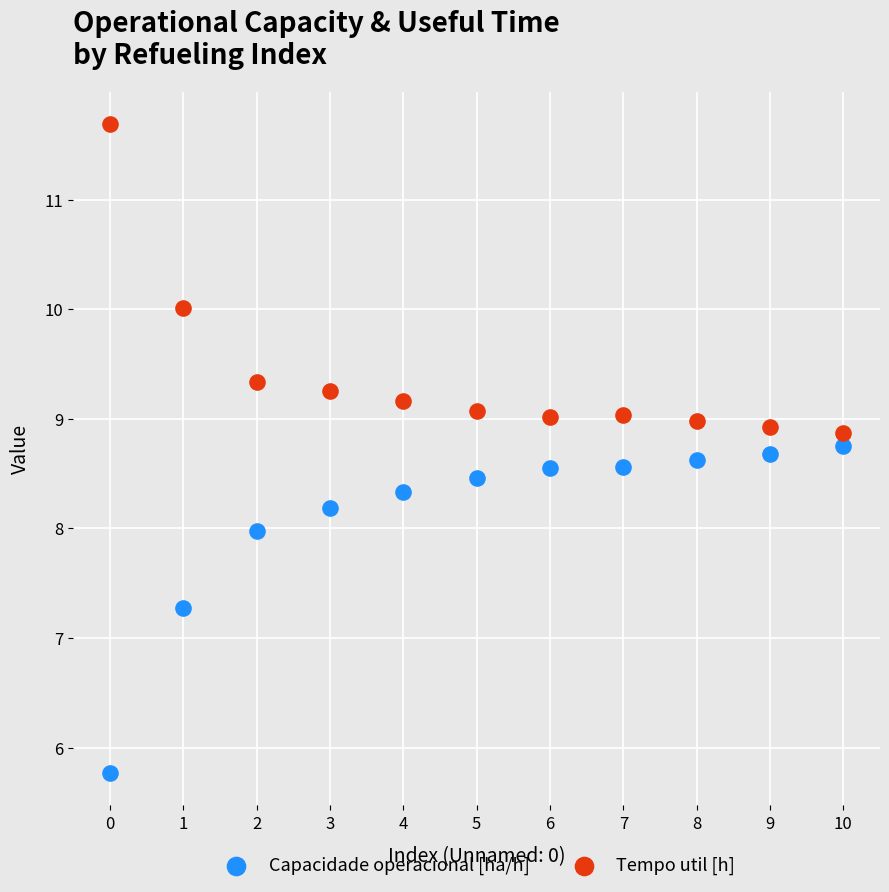

What are all the series names shown in the legend?

Capacidade operacional [ha/h], Tempo util [h]